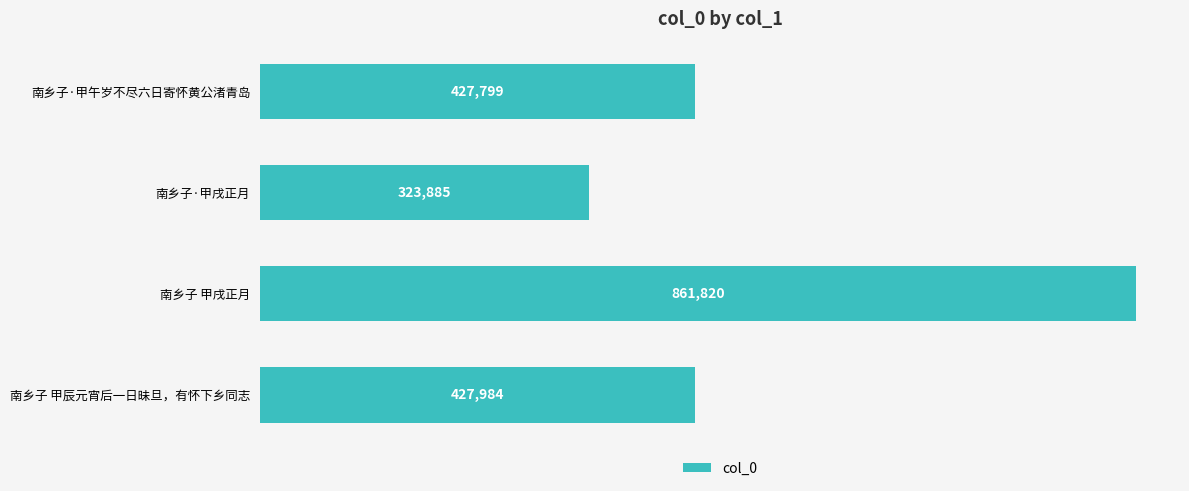

What is the sum of all values?

2041488